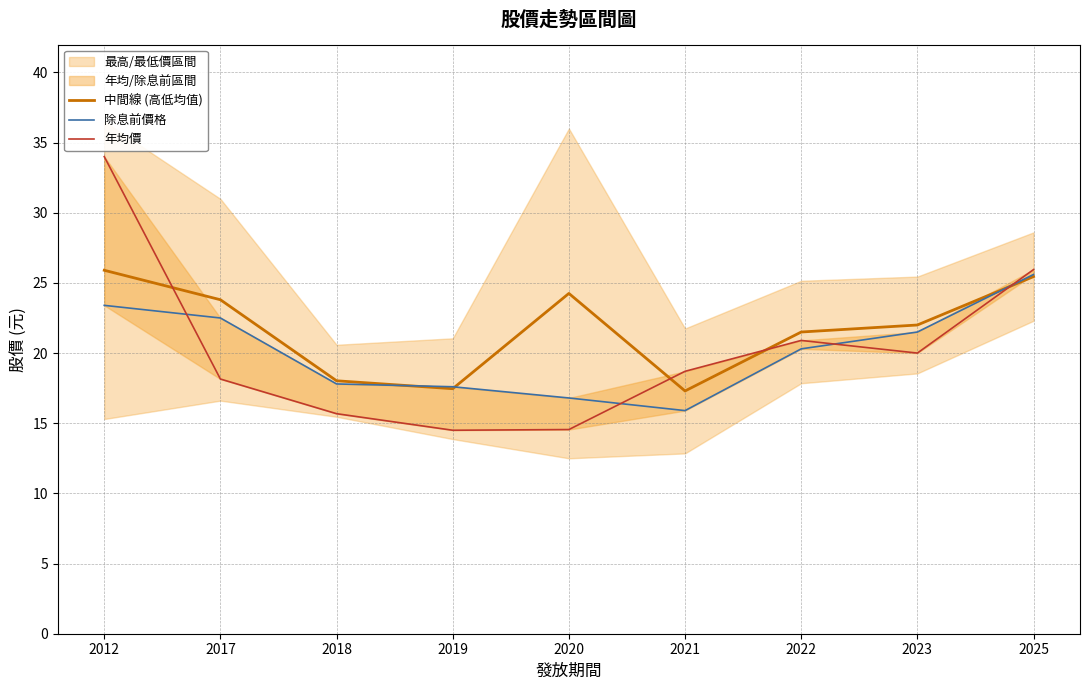

Is this an area chart (filled region under the line)?

No